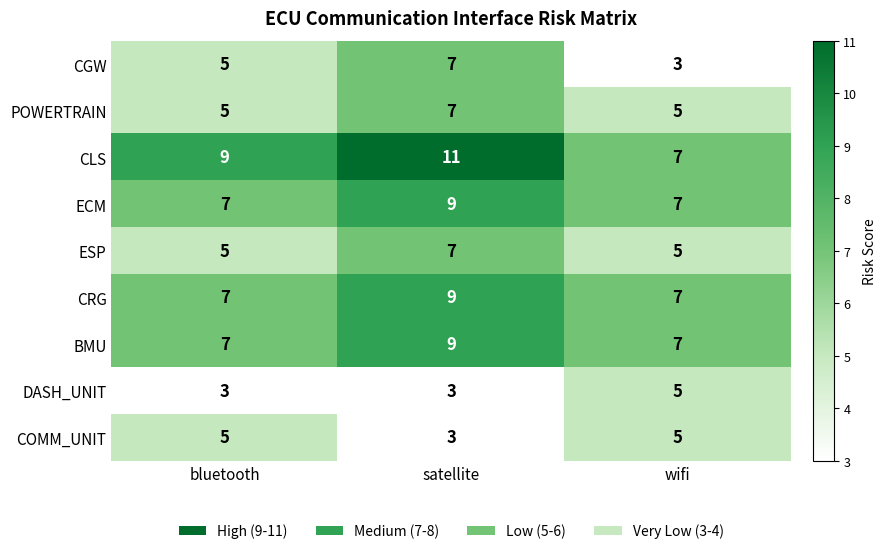

Reading left to right, list all the values displayed in this chart.

CGW: 5	7	3
POWERTRAIN: 5	7	5
CLS: 9	11	7
ECM: 7	9	7
ESP: 5	7	5
CRG: 7	9	7
BMU: 7	9	7
DASH_UNIT: 3	3	5
COMM_UNIT: 5	3	5